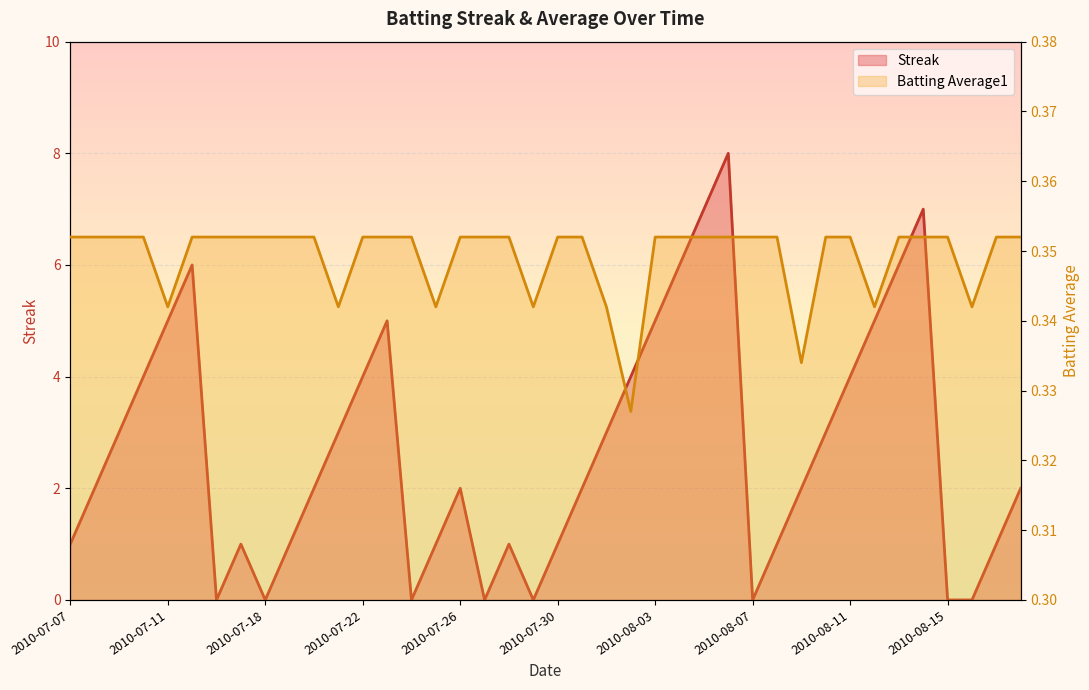

What is the label of the 36th point from the right?

2010-07-11